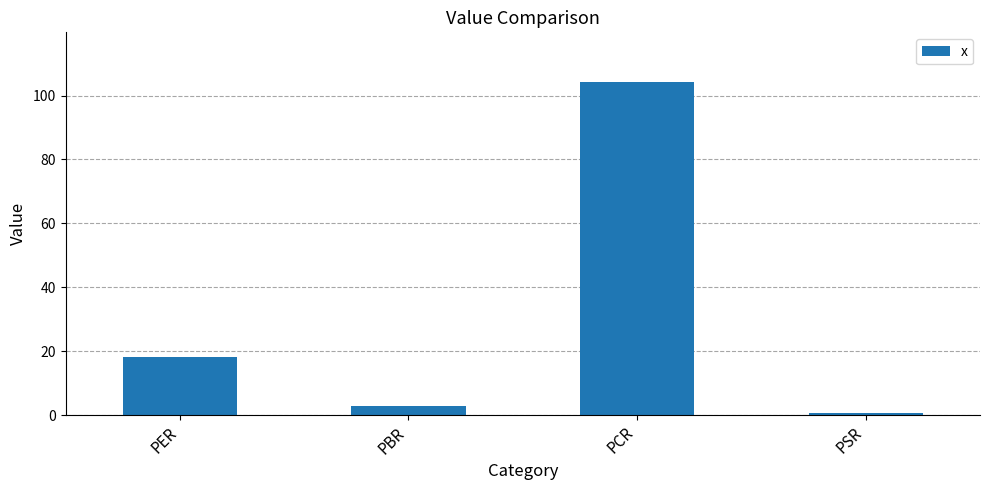

What is the minimum value shown in the chart?

0.7